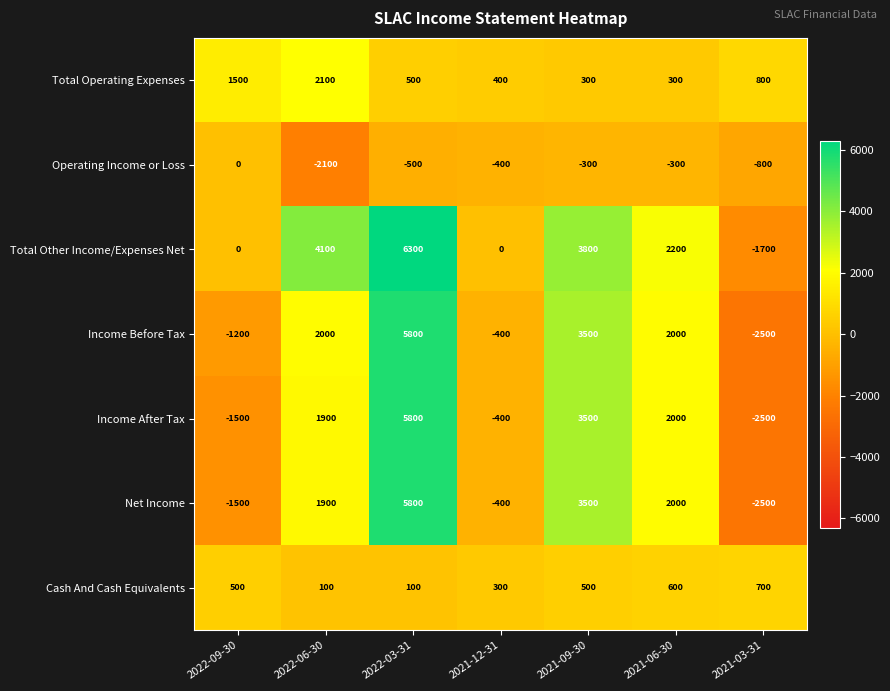

Is it true that Cash And Cash Equivalents equals 802 at 2022-09-30?

False